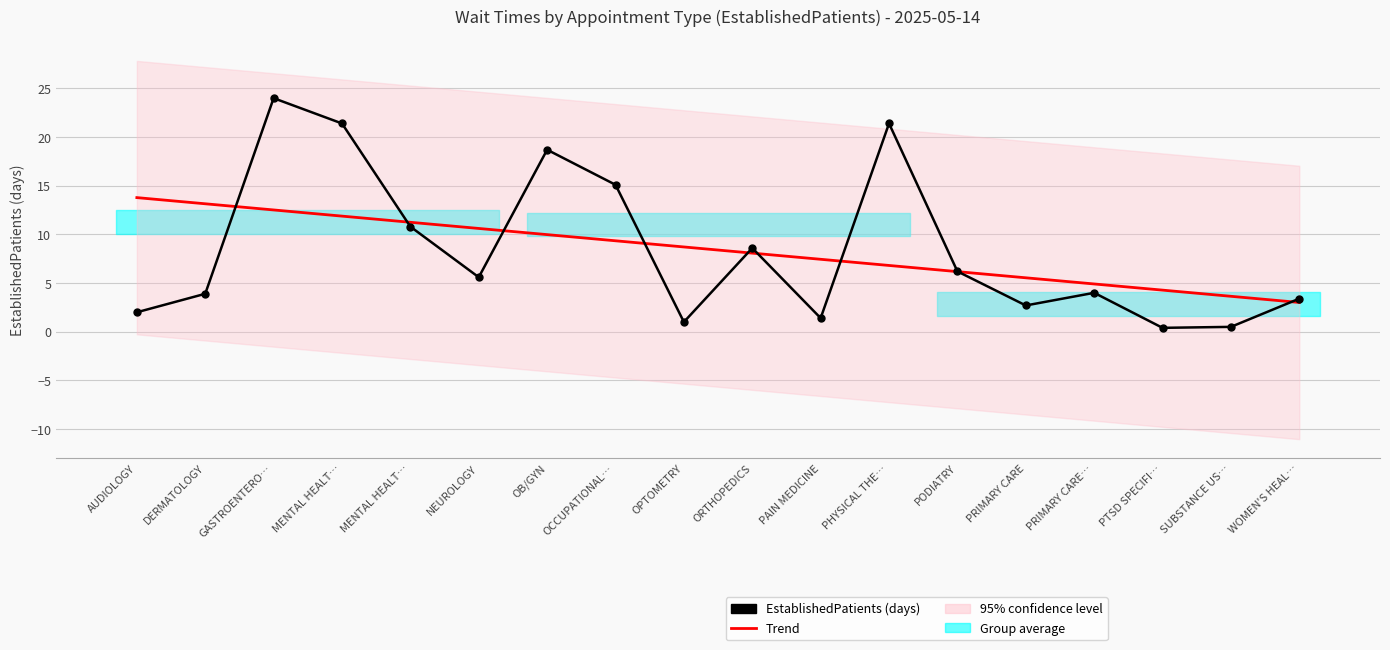

List the labels in order of Trend value, smallest first.

WOMEN'S HEAL…, SUBSTANCE US…, PTSD SPECIFI…, PRIMARY CARE…, PRIMARY CARE, PODIATRY, PHYSICAL THE…, PAIN MEDICINE, ORTHOPEDICS, OPTOMETRY, OCCUPATIONAL…, OB/GYN, NEUROLOGY, MENTAL HEALT…, MENTAL HEALT…, GASTROENTERO…, DERMATOLOGY, AUDIOLOGY